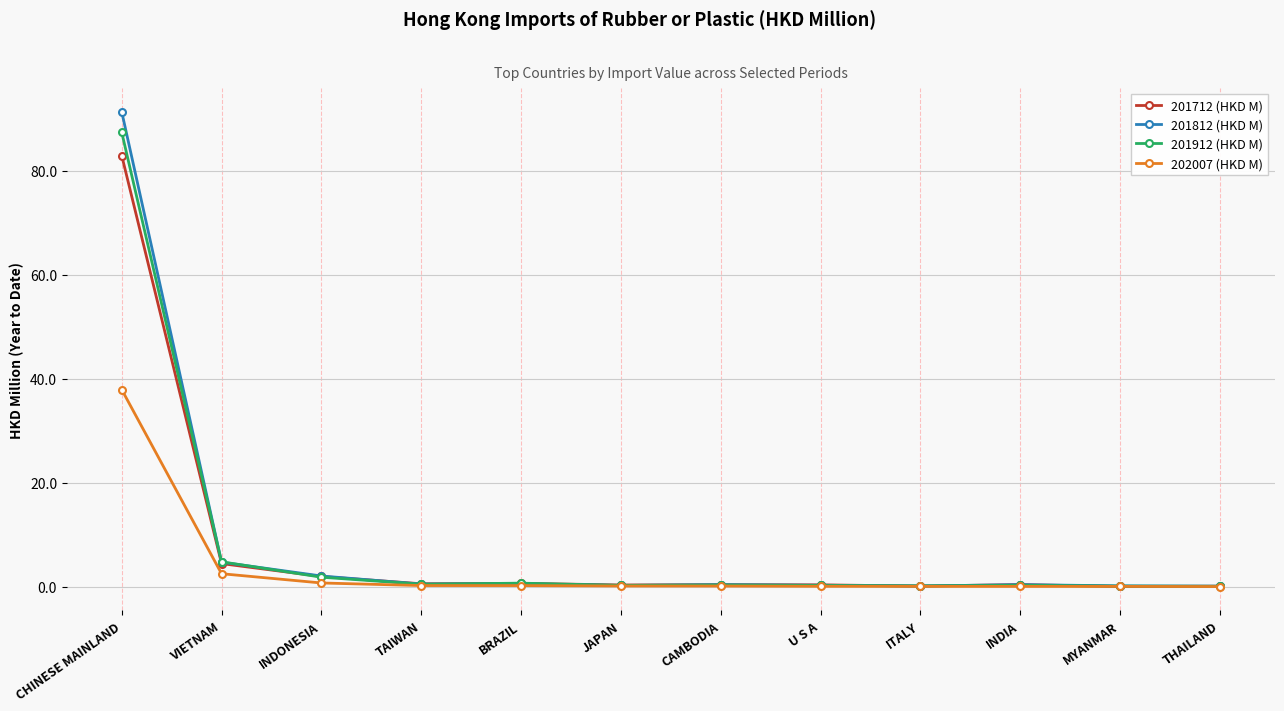

What is the label of the 5th point from the left?

BRAZIL